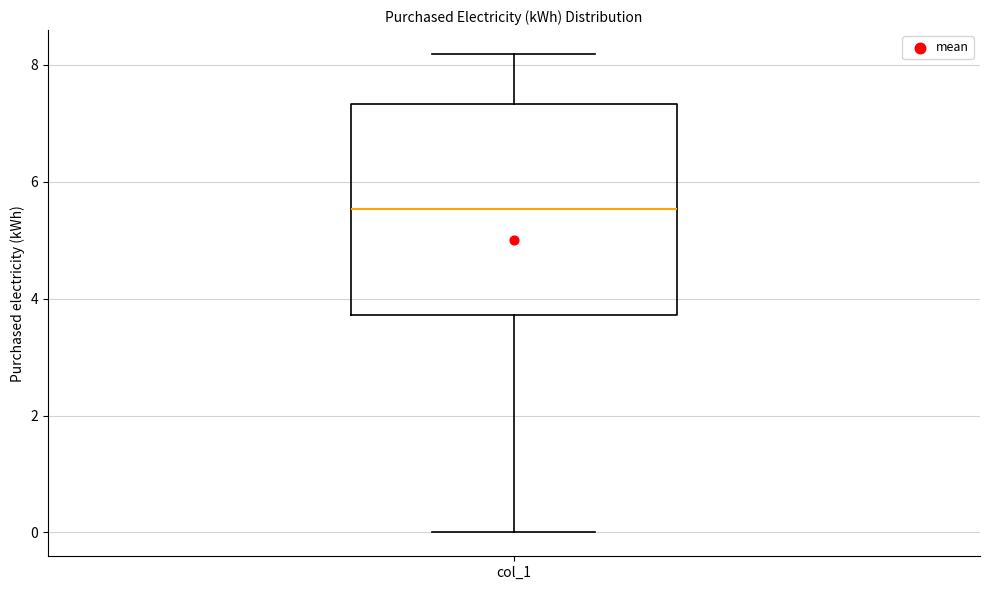

Where is the lower edge of the box for col_1 on the y-axis? The values are not printed on the chart, so give them approximately, as read against the axis.

3.8